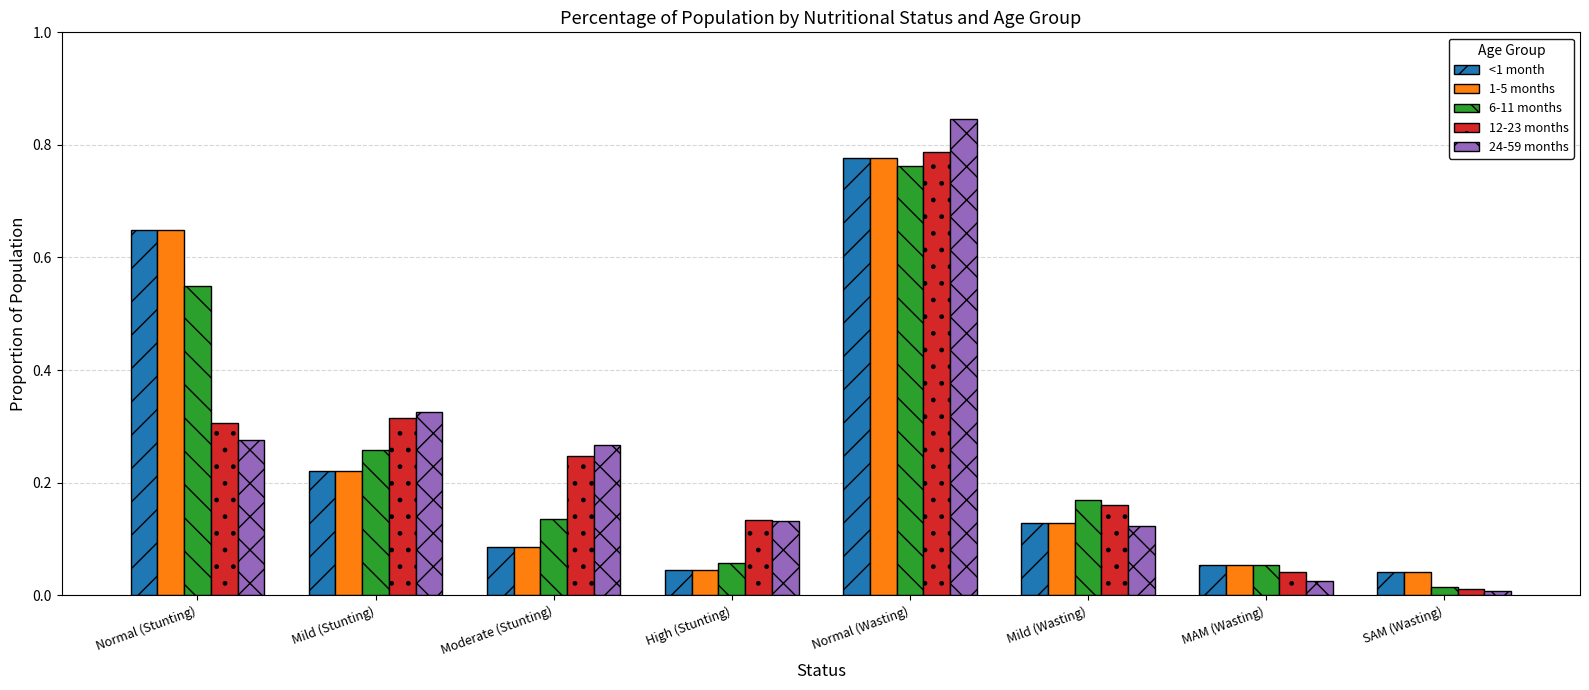

True or false: 12-23 months has a value of 0.4 at Moderate (Stunting).

False